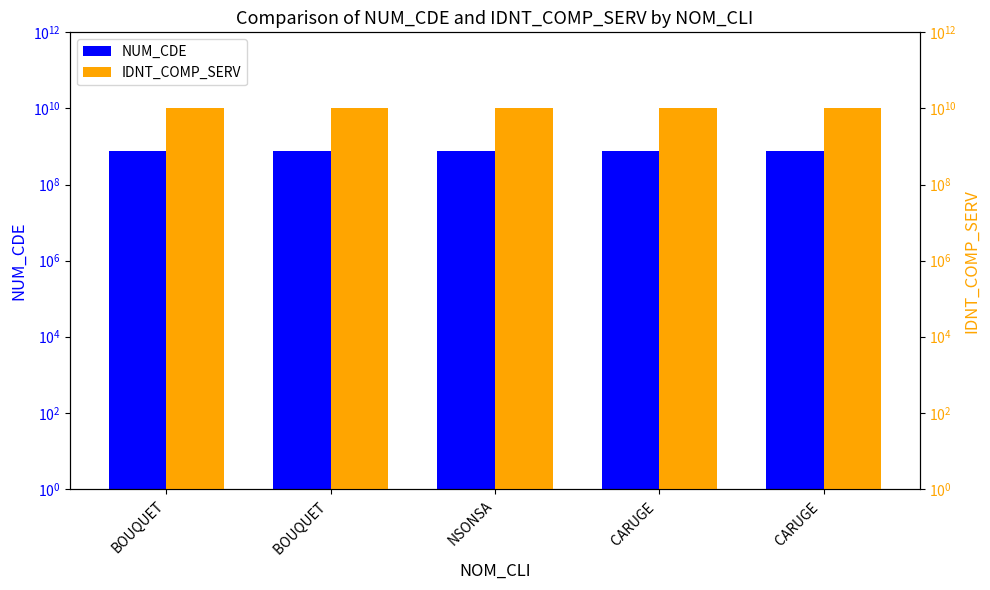

Rank the series by their maximum value, from lowest to highest.

NUM_CDE, IDNT_COMP_SERV